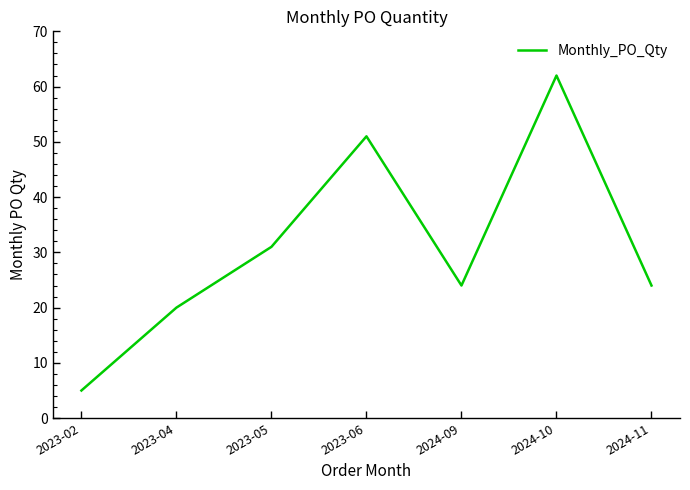

Between 2024-09 and 2023-02, which is larger?

2024-09